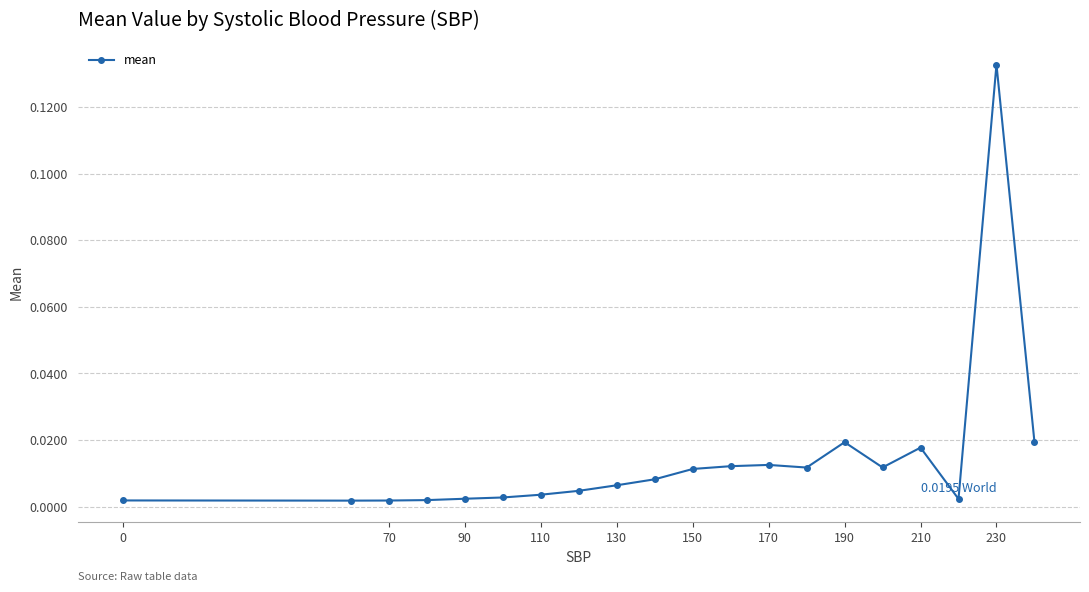

What is the sum of all values?

0.3